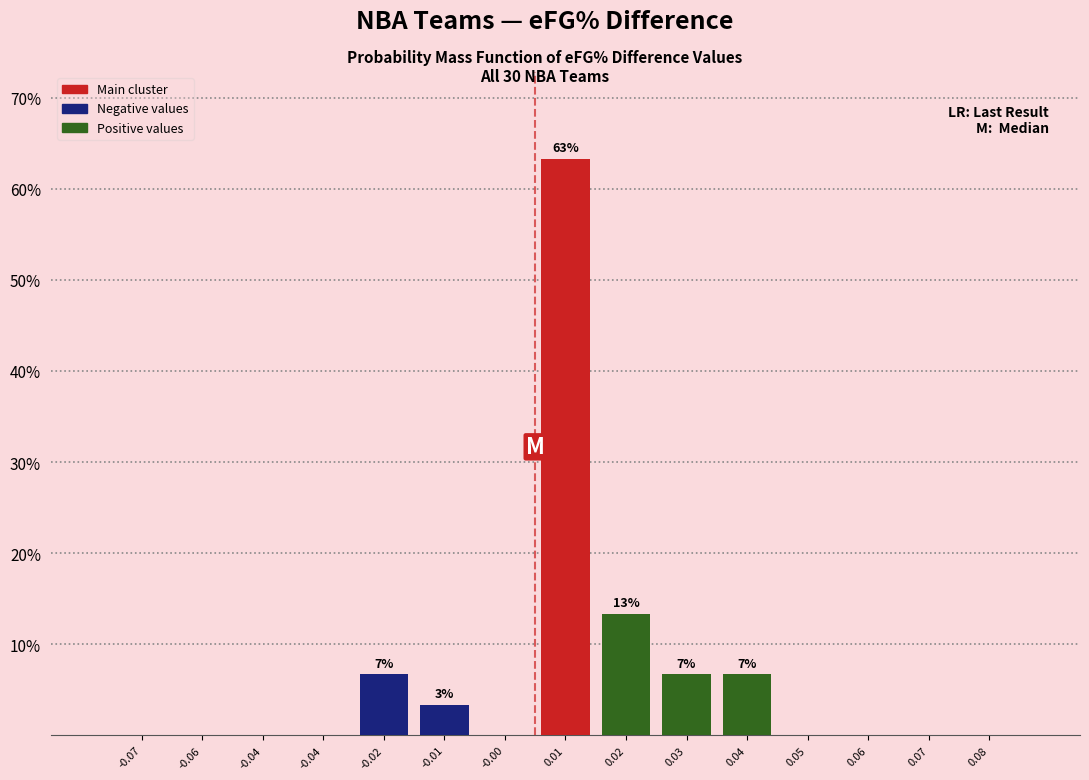

How many categories are shown in the chart?

15